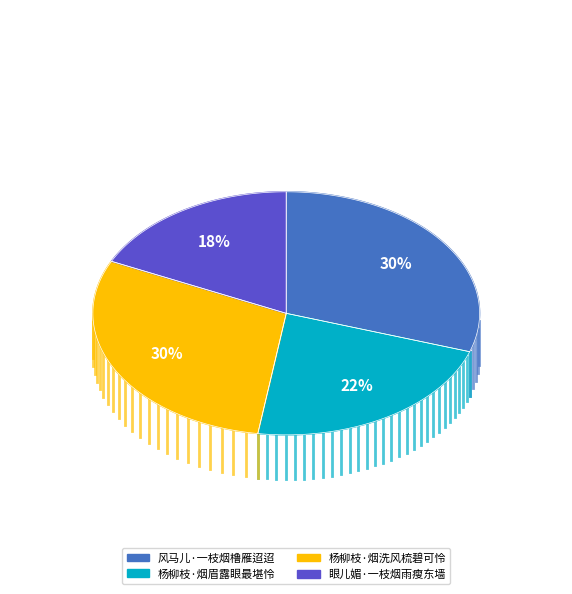

Is there any slice that represents more than half of the pie?

No